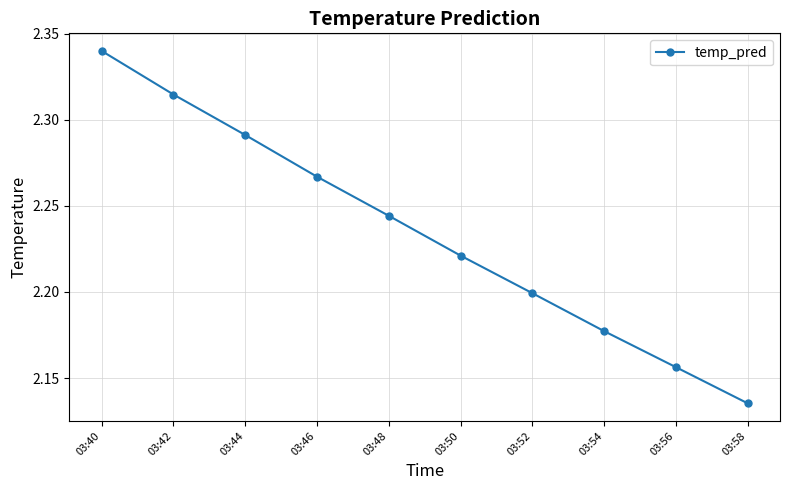

What is the difference between the maximum and minimum values?

0.2